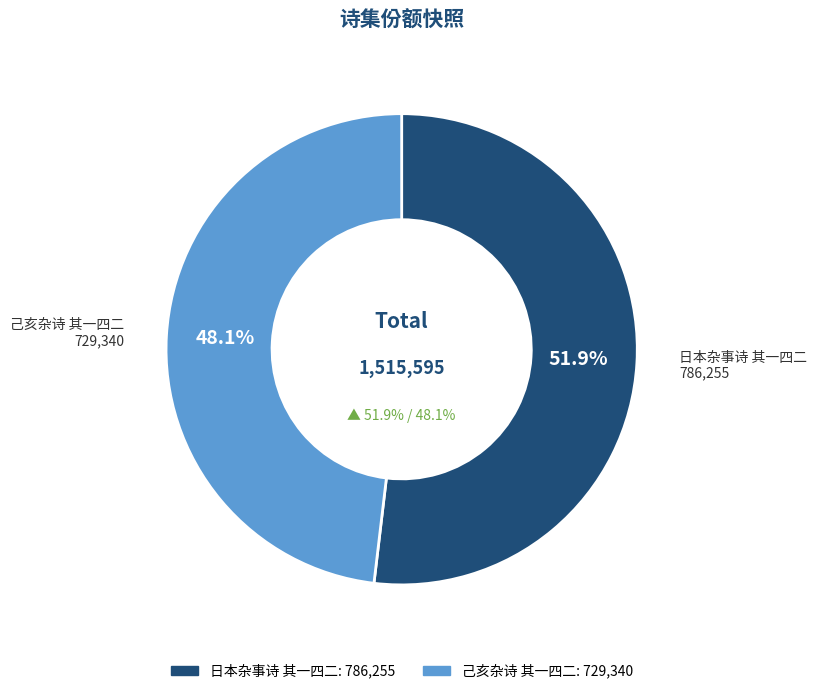

Between 己亥杂诗 其一四二 and 日本杂事诗 其一四二, which is larger?

日本杂事诗 其一四二